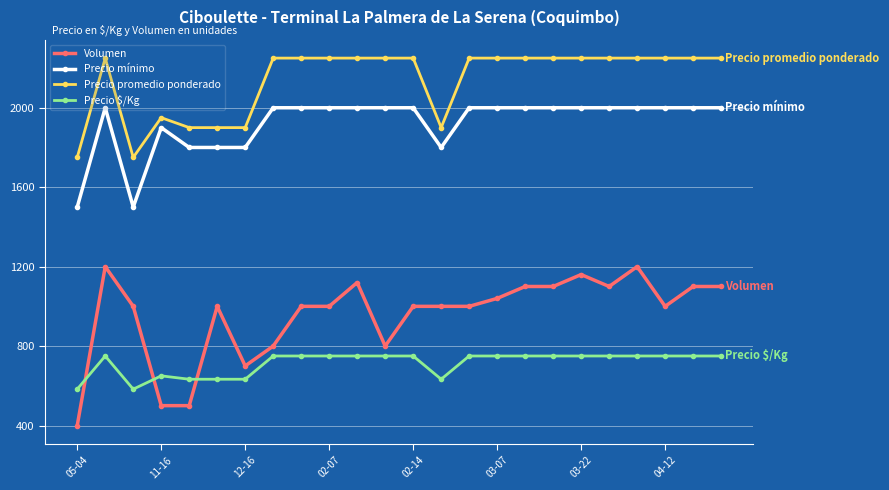

At how many categories does at least one series exceed 1249?

24